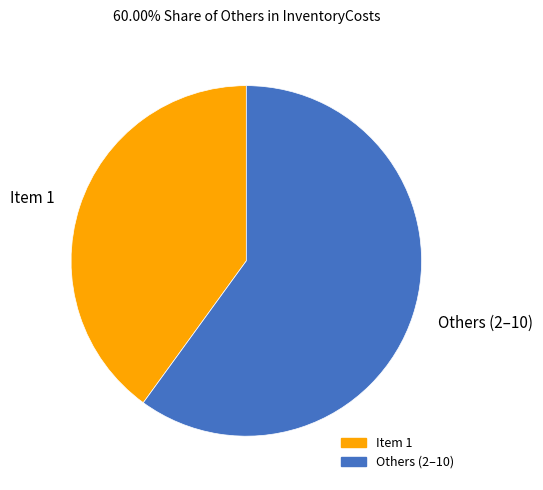

True or false: Item 1 accounts for 33% of the total.

False